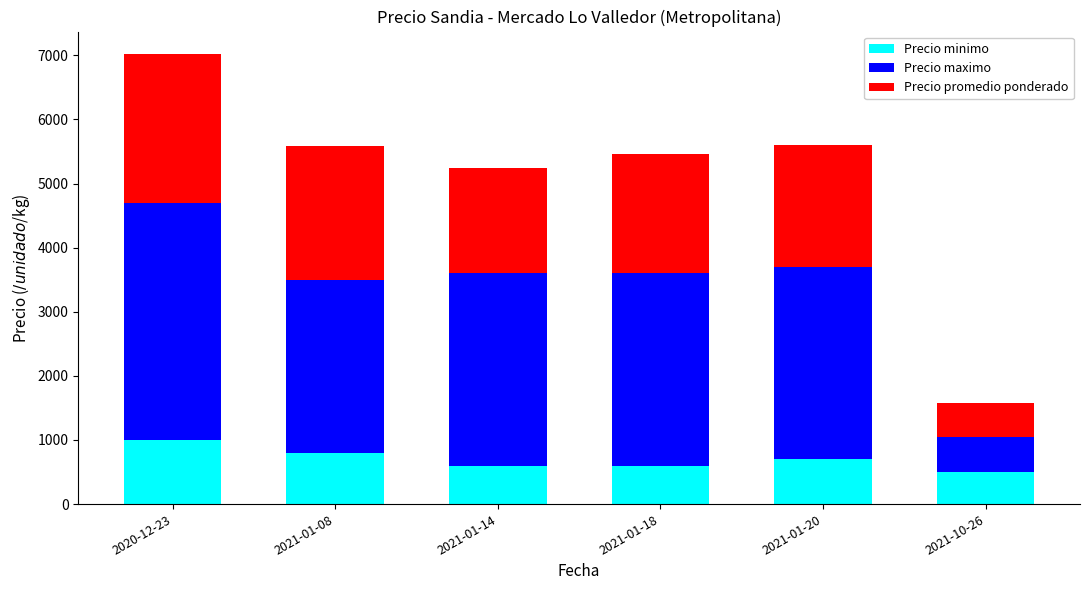

What is the maximum value for Precio minimo?

1000